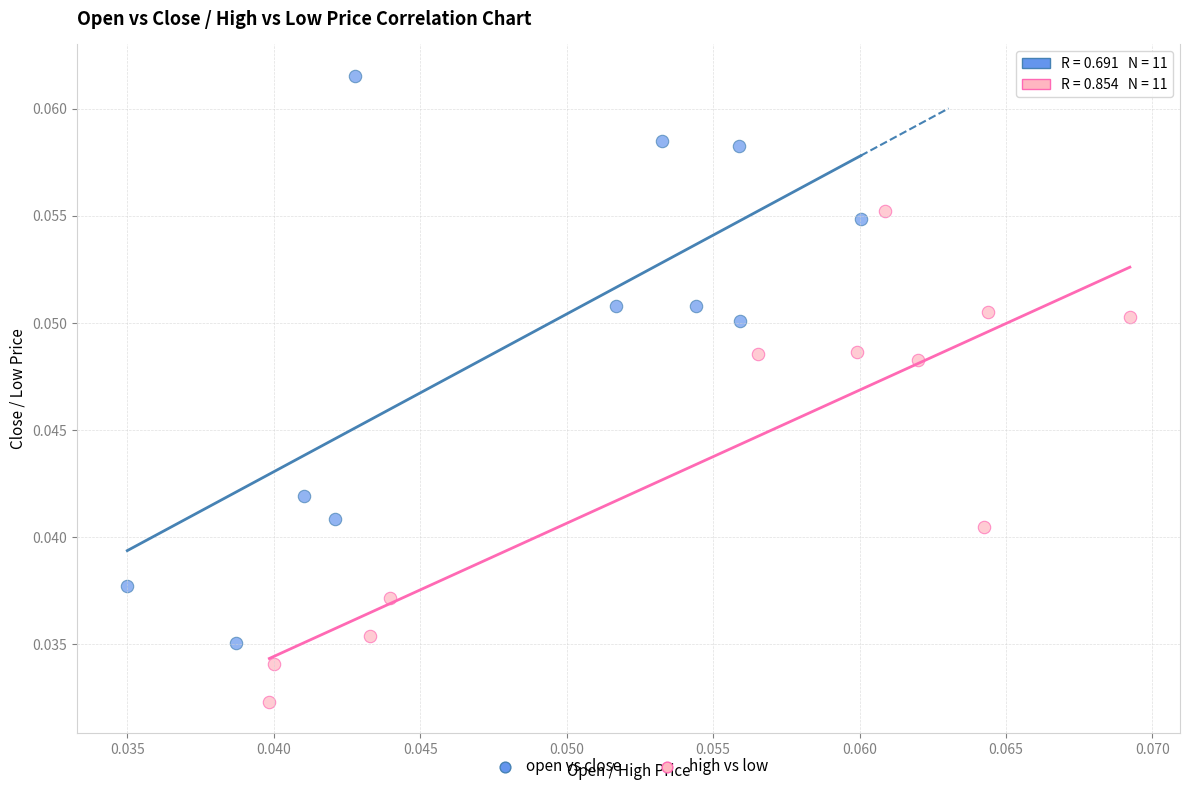

Which series has the widest spread of Y values?

open vs close